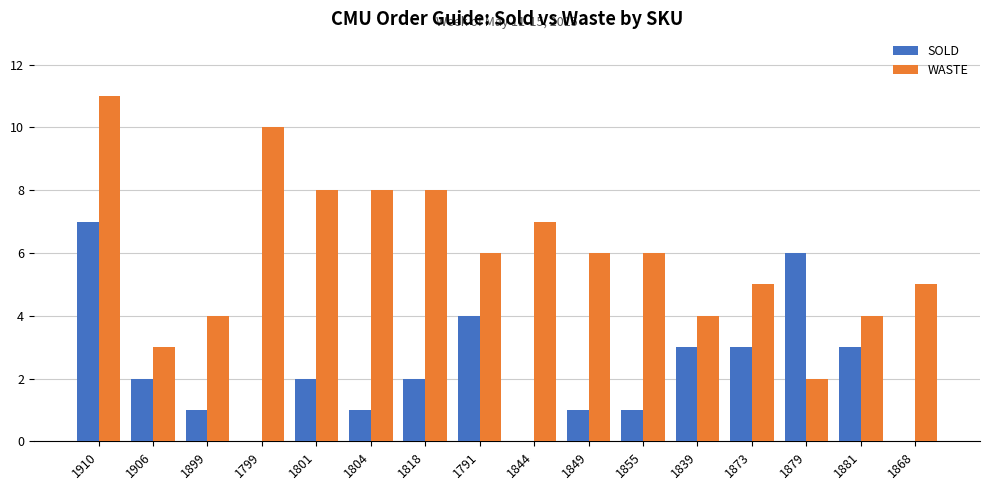

At which label does SOLD reach its peak?

1910